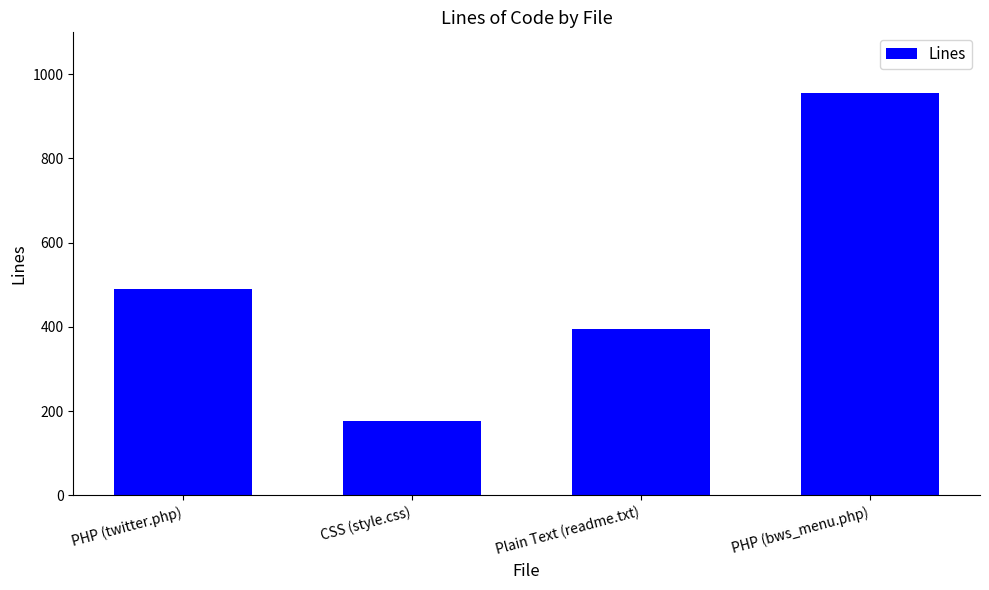

Count the number of data series in this chart.

1